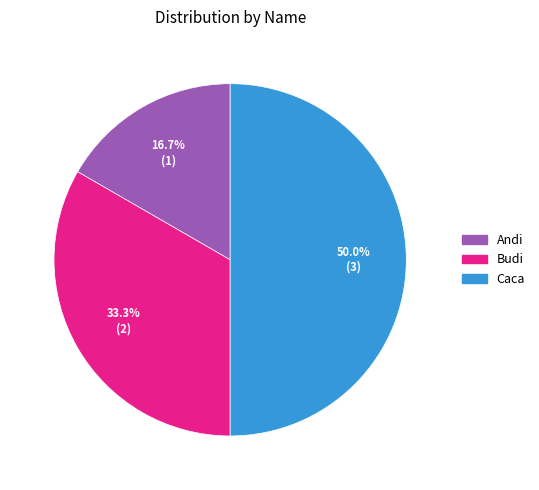

What is the smallest slice in the pie chart?

Andi